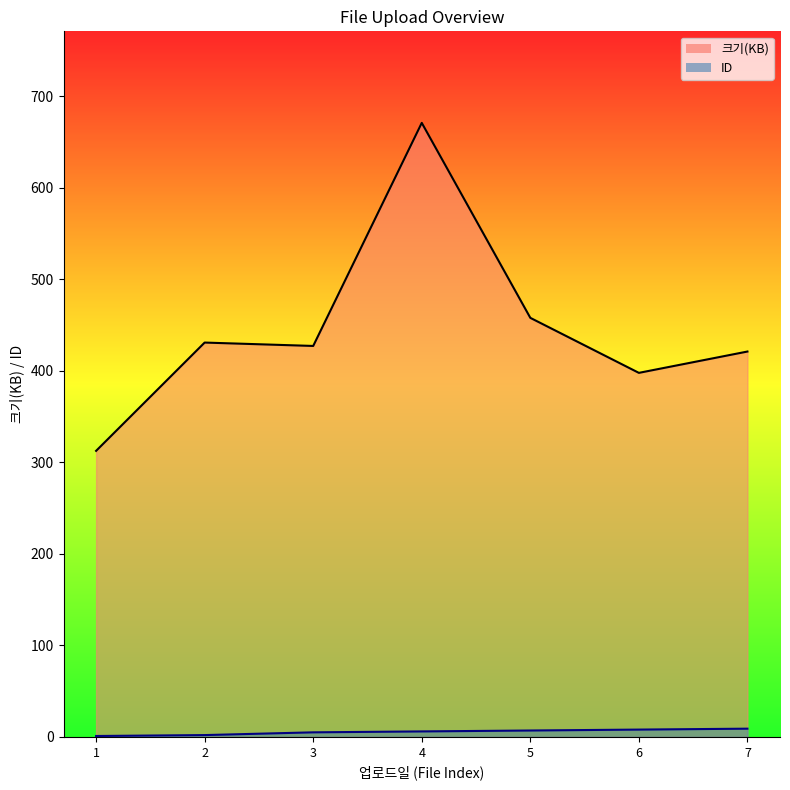

What is the total value across all series at 3?

432.1